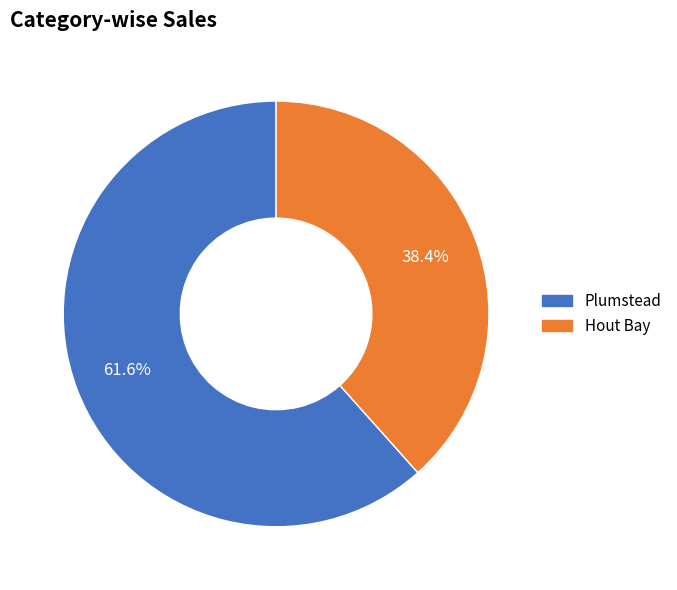

Rank the categories by value from lowest to highest.

Hout Bay, Plumstead